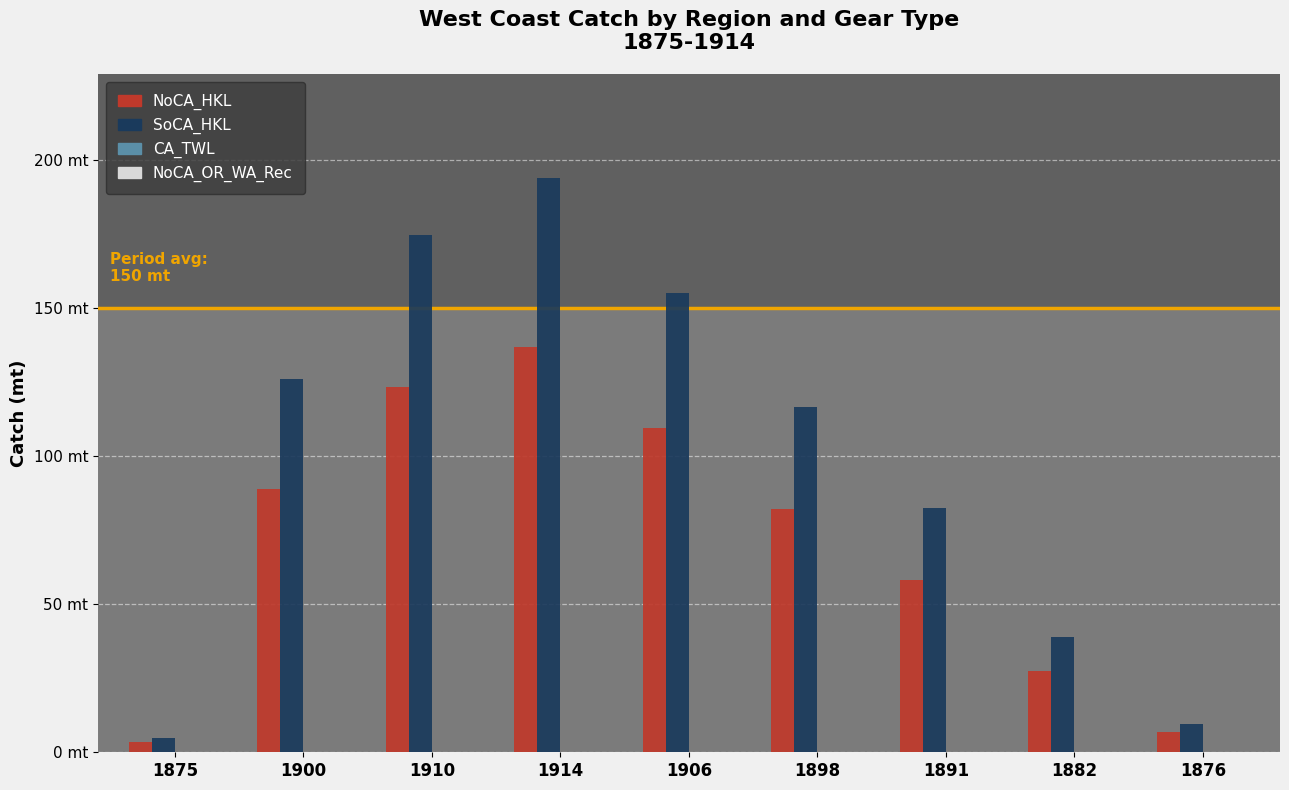

Are the bars horizontal?

No